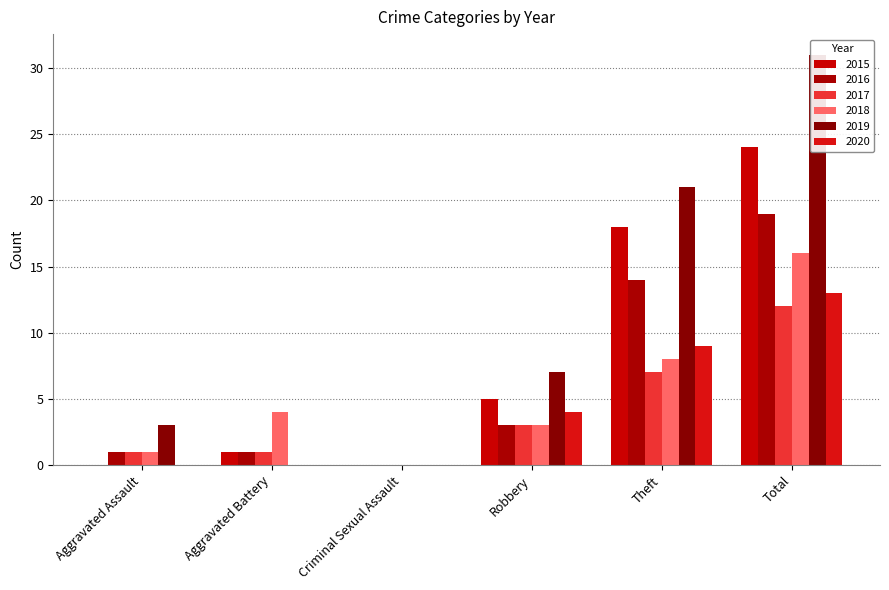

Is it true that 2016 equals 0 at Criminal Sexual Assault?

True